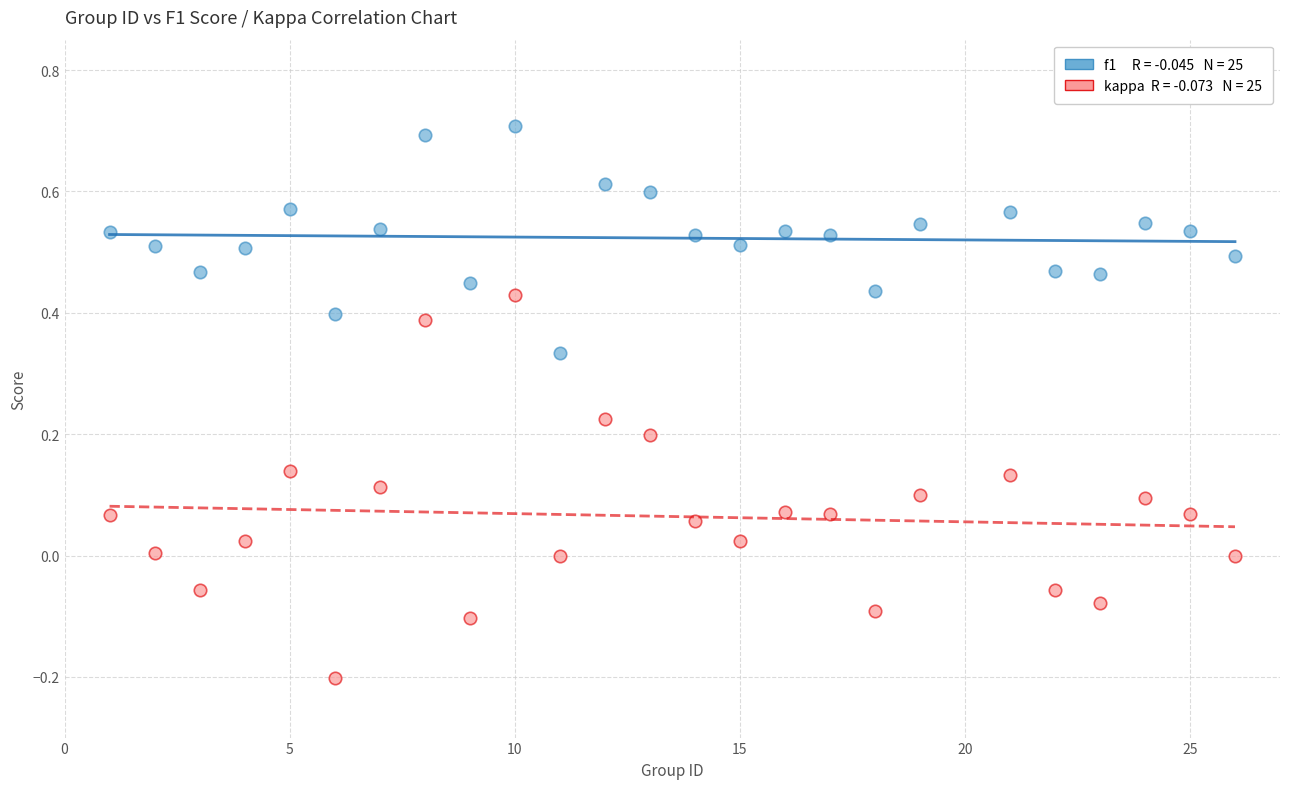

Across all data points, what is the range of X values (max minus min)?

25.0